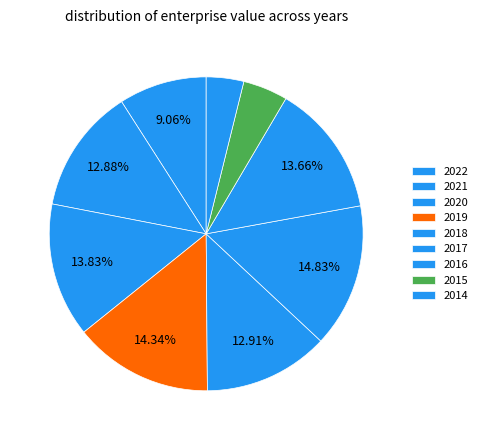

Which category has the smallest portion of the pie?

2014